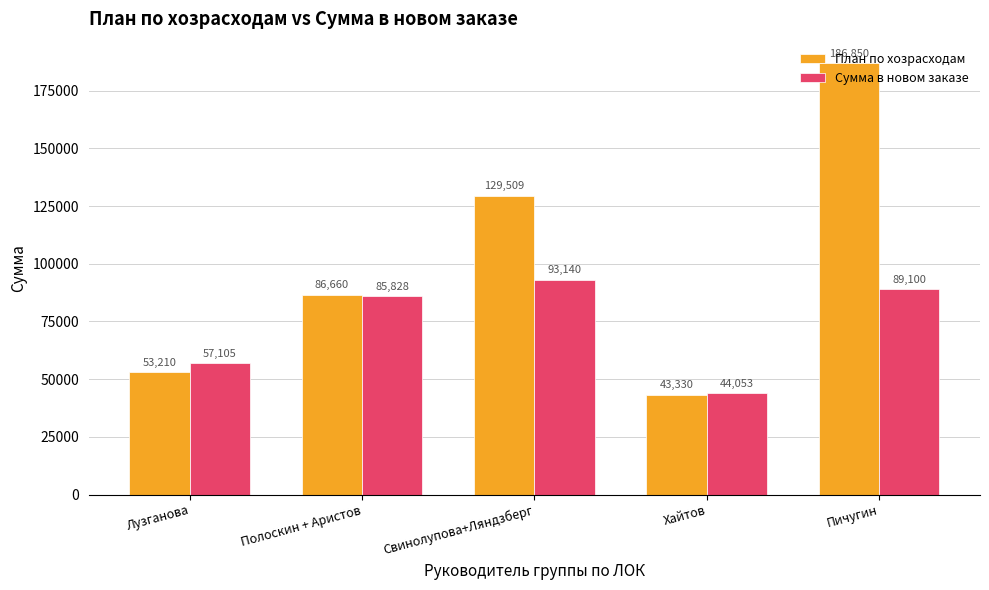

What is the minimum value shown in the chart?

43330